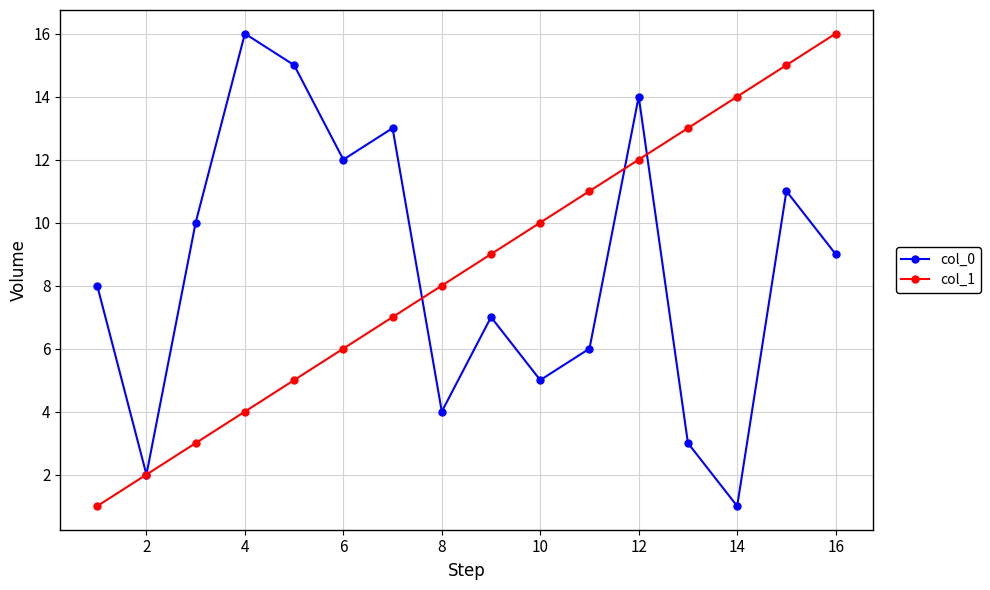

What is the maximum value shown in the chart?

16